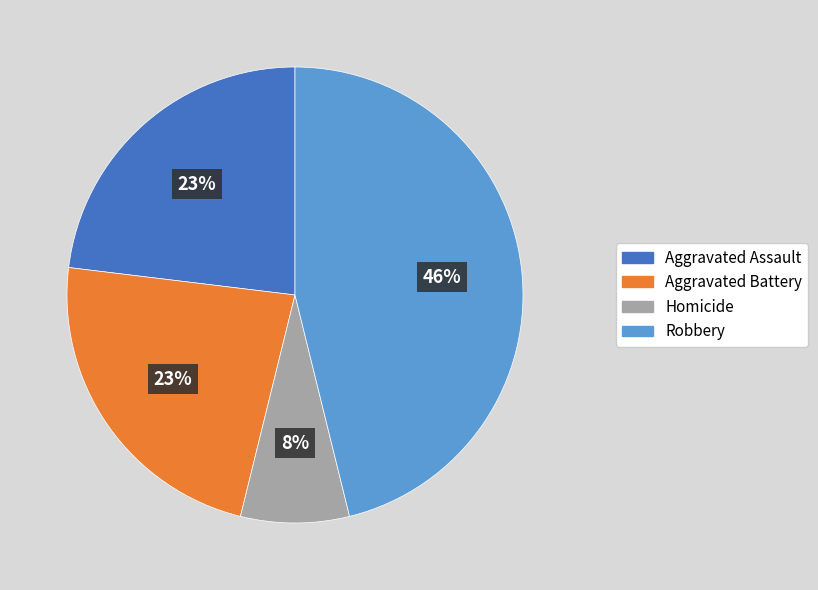

Is Aggravated Assault the majority of the pie?

No